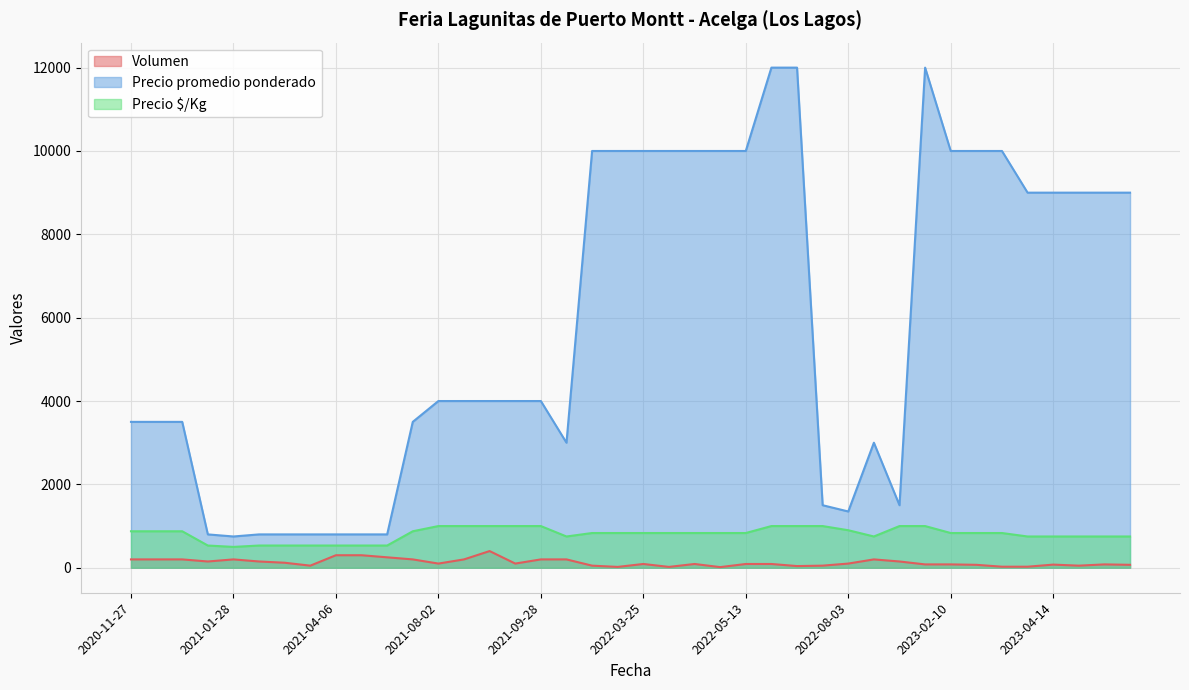

What is the smallest value displayed?

15